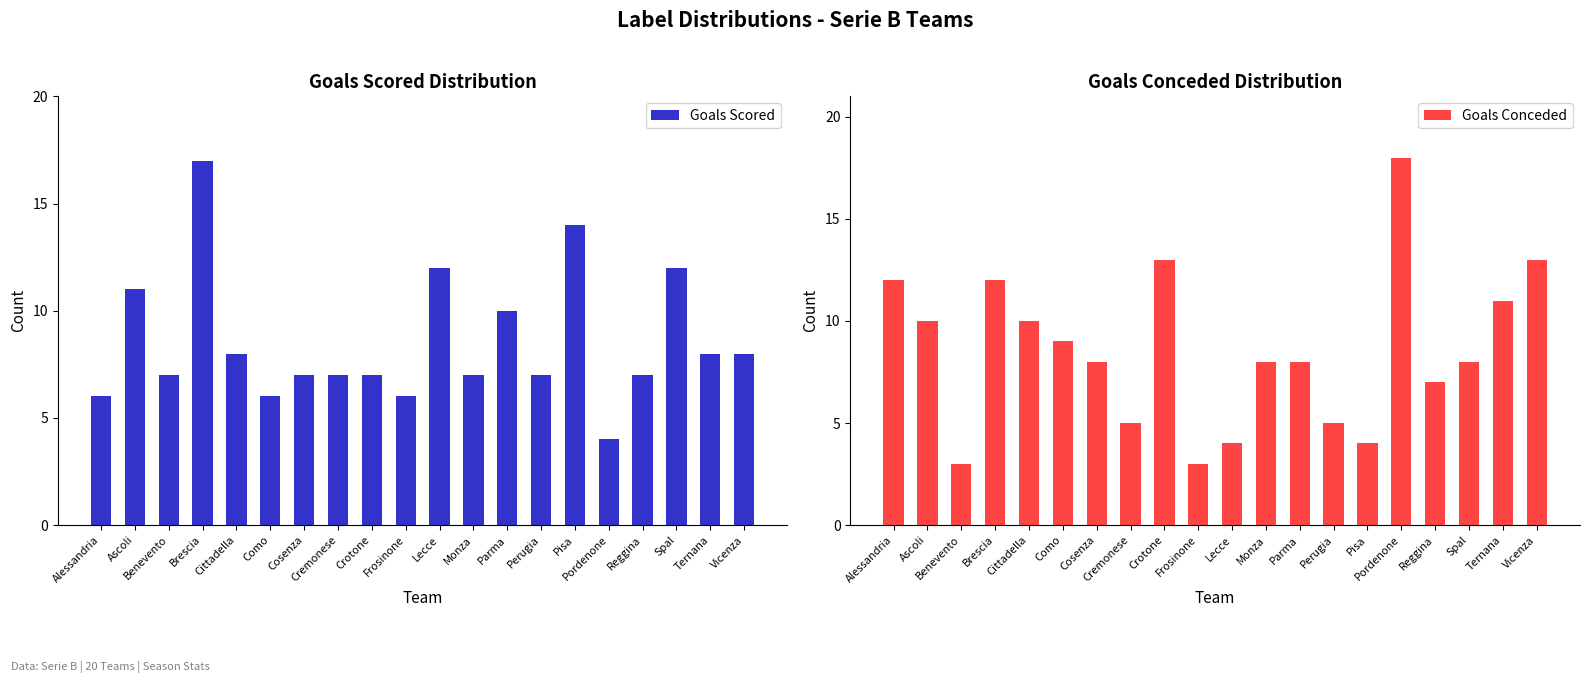

Are the bars grouped side by side (vs. stacked)?

Yes